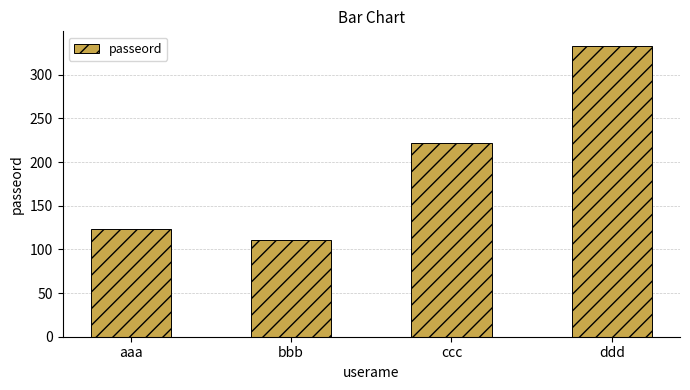

At which category does the chart reach its minimum across all series?

bbb